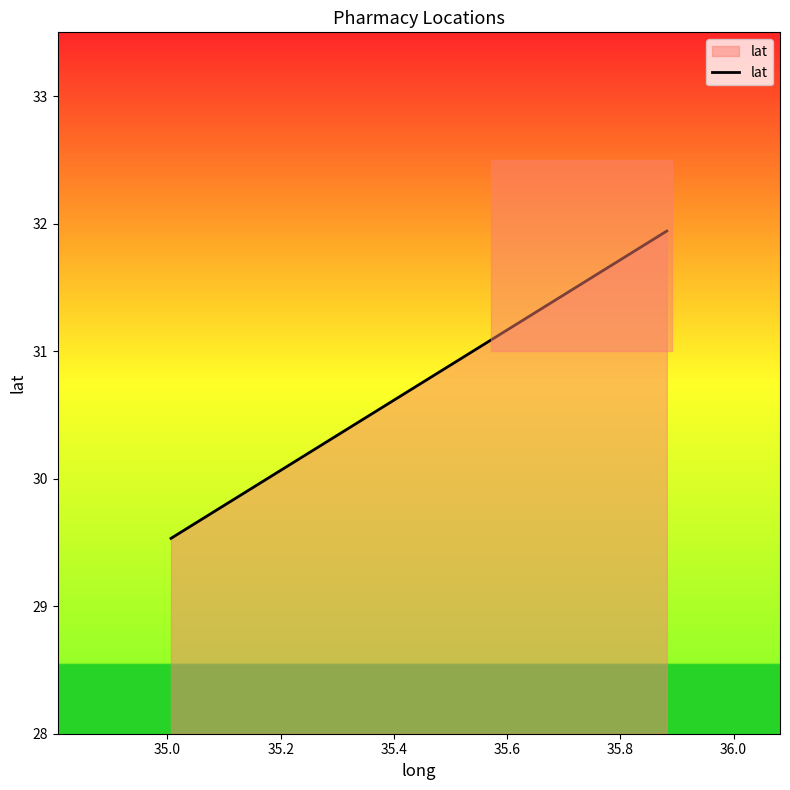

What is the smallest value displayed?

29.5